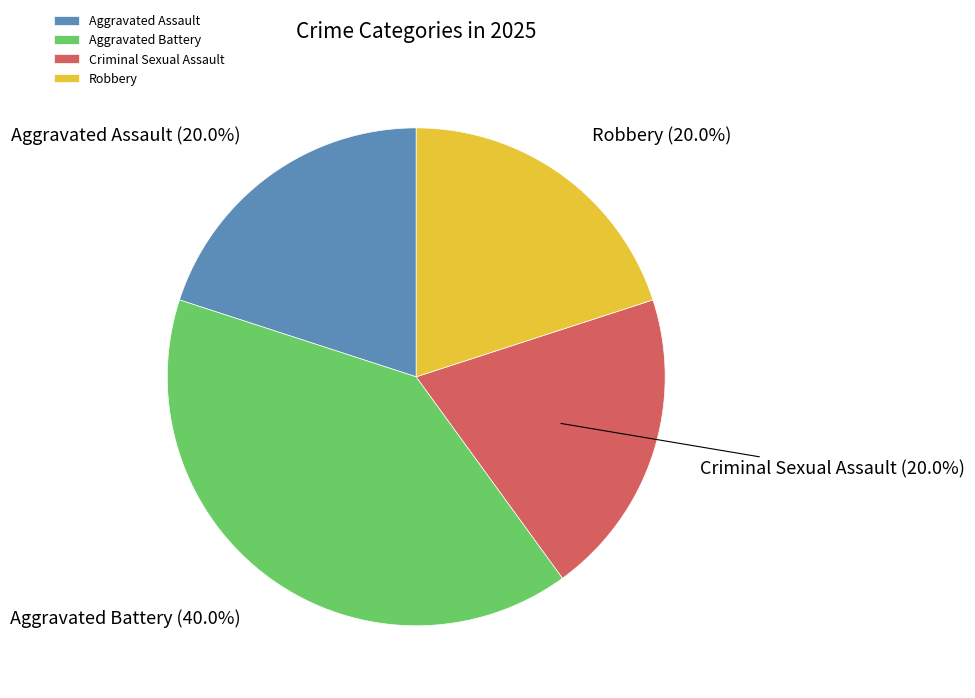

What is the largest slice in the pie chart?

Aggravated Battery